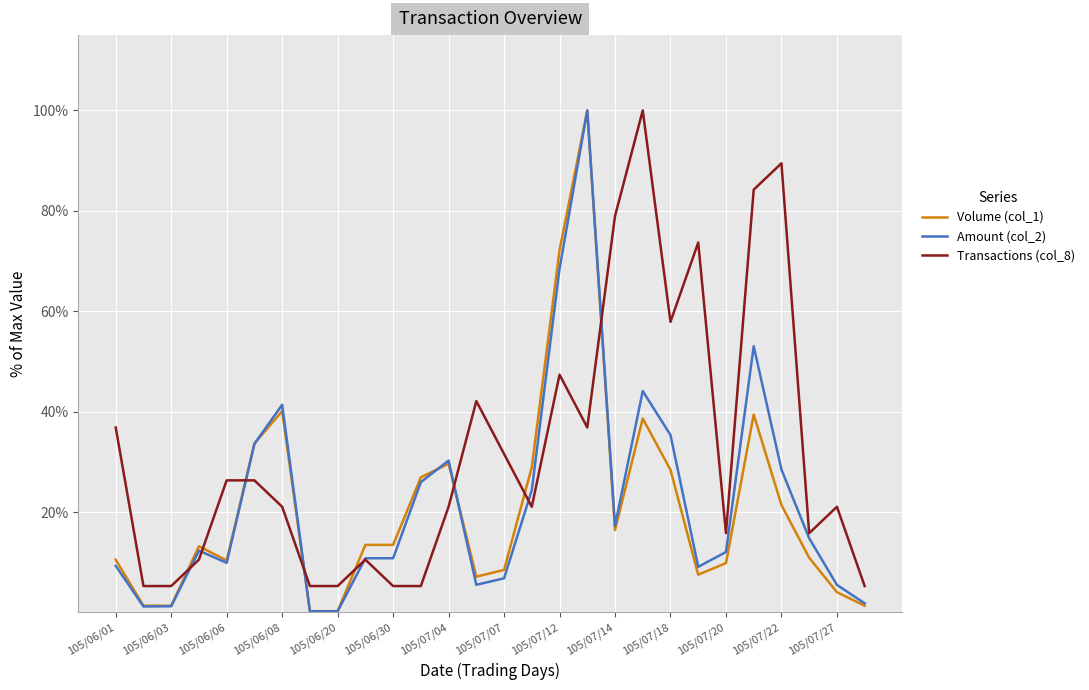

Which series has the largest total across all categories?

Transactions (col_8)